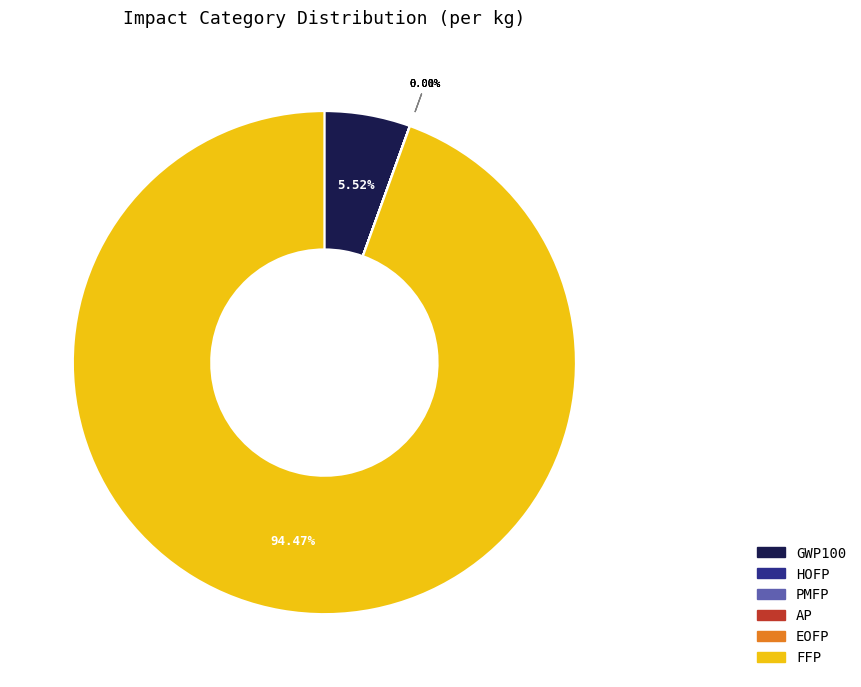

Is there any slice that represents more than half of the pie?

Yes